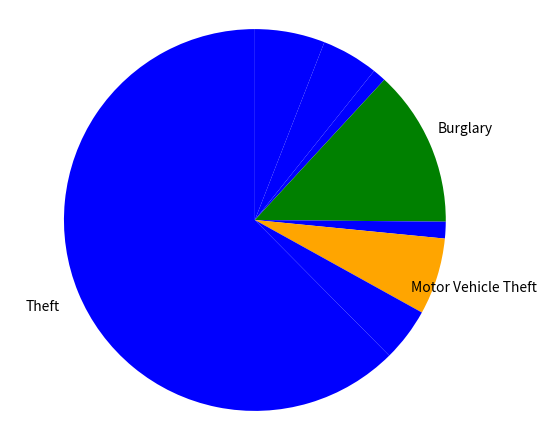

How many segments does this pie chart have?

8